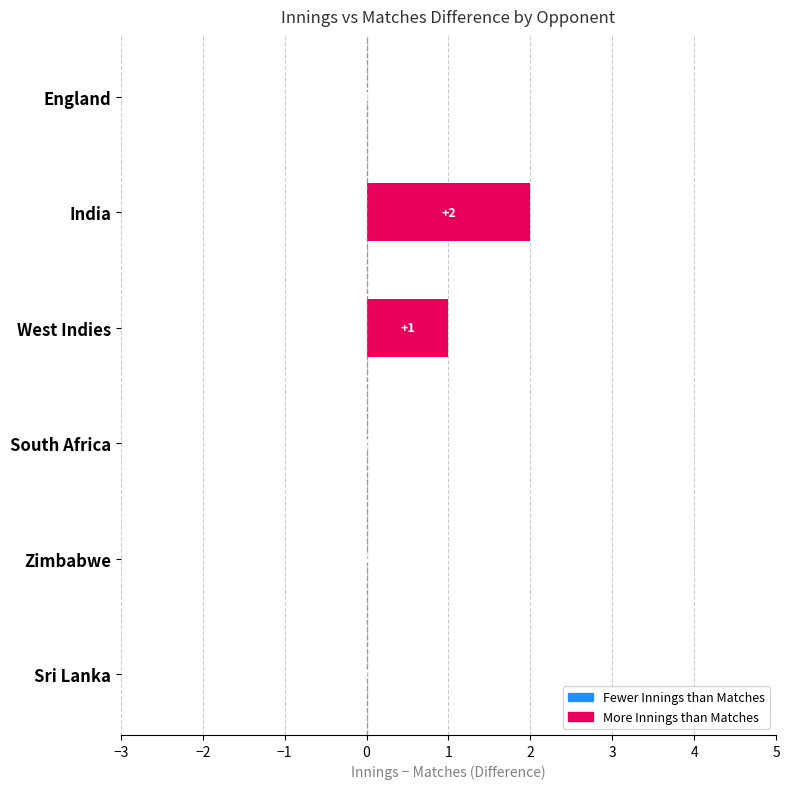

Which series has the largest range (max minus min)?

Innings